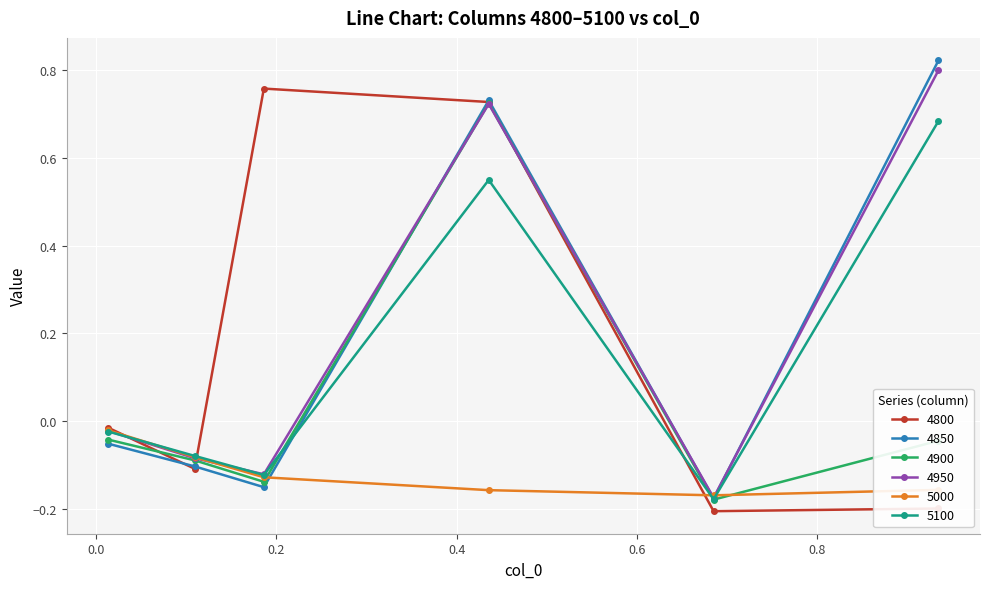

How many data points in 5100 are above 0?

2